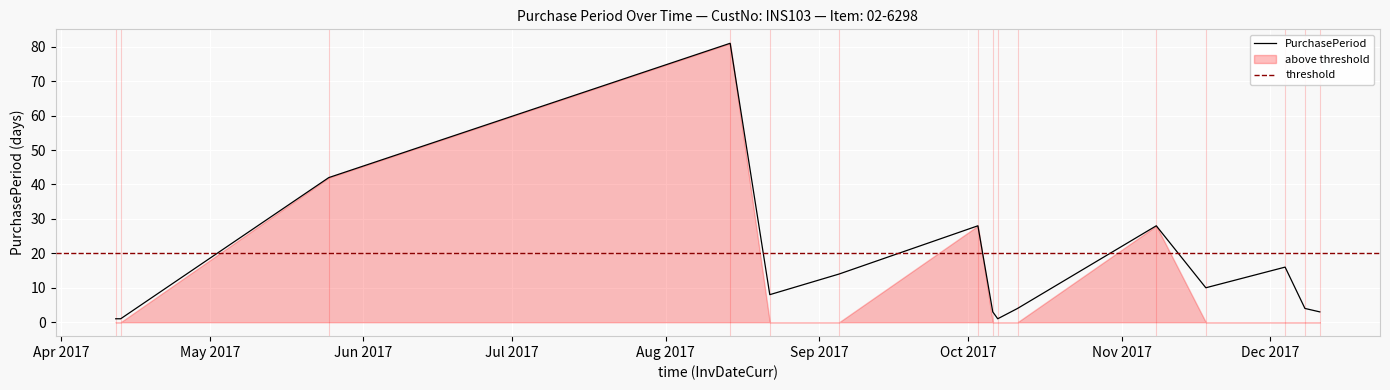

What is the greatest value displayed?

81